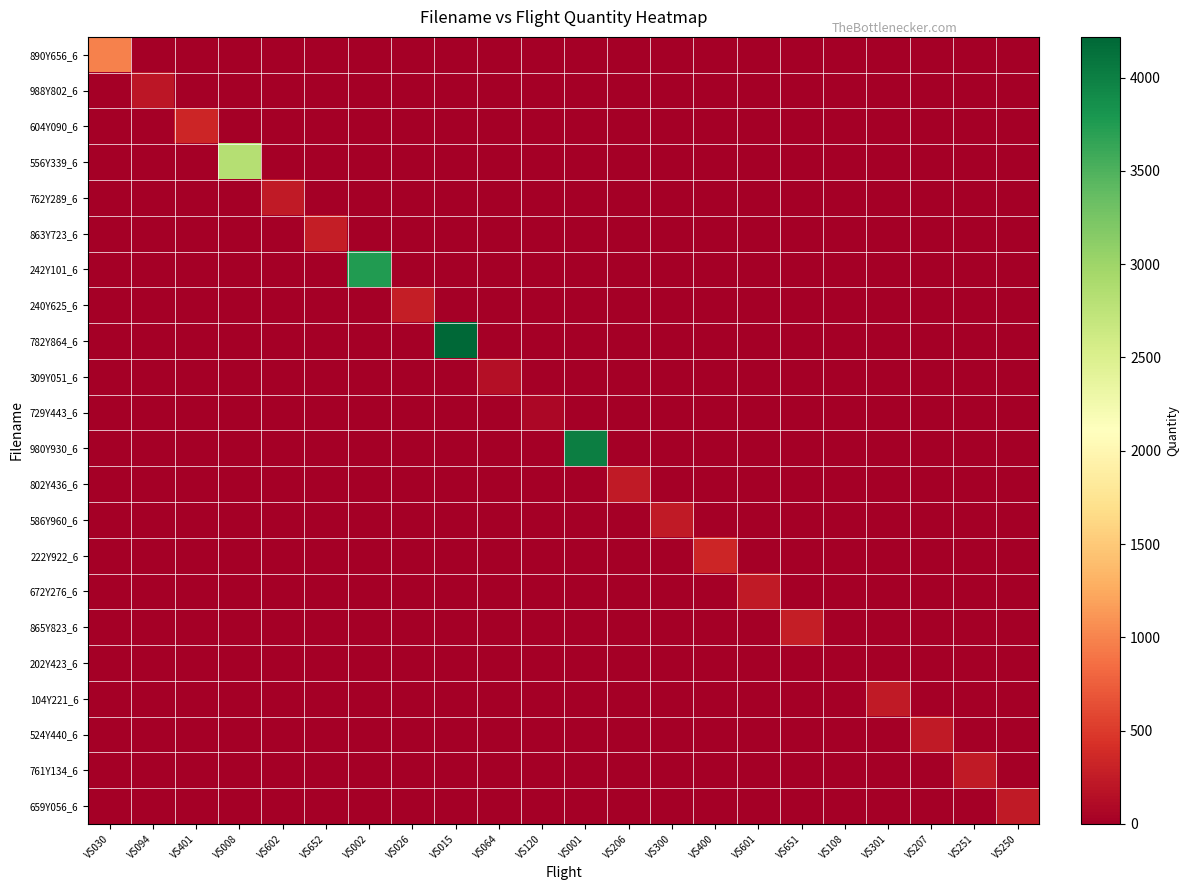

Which series changed the most between VS602 and VS251?

762Y289_6